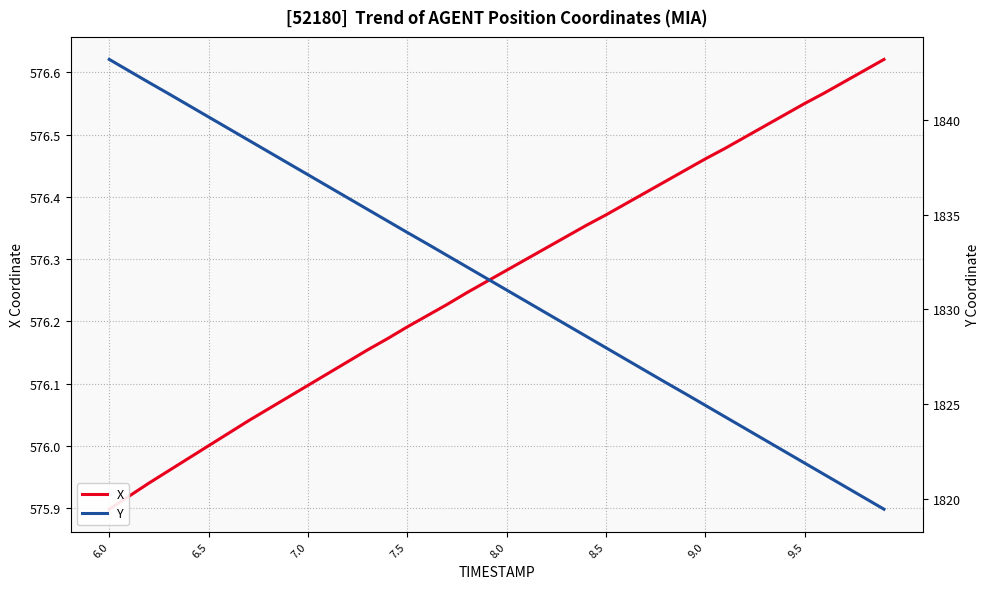

How many data points in Y are less than 1831?

19